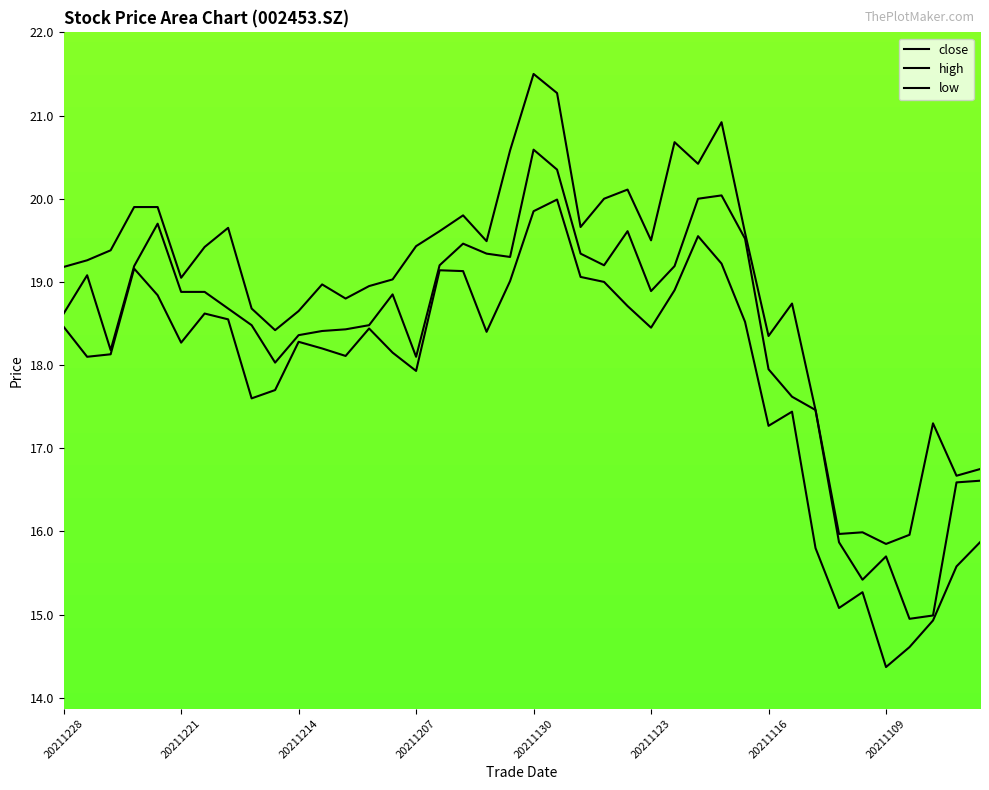

Is this an area chart (filled region under the line)?

No